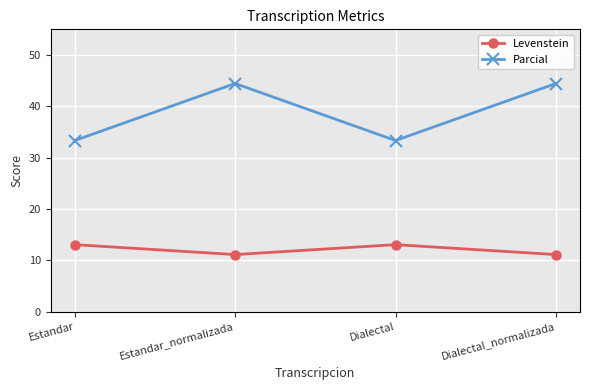

Is it true that Parcial equals 21.3 at Estandar?

False